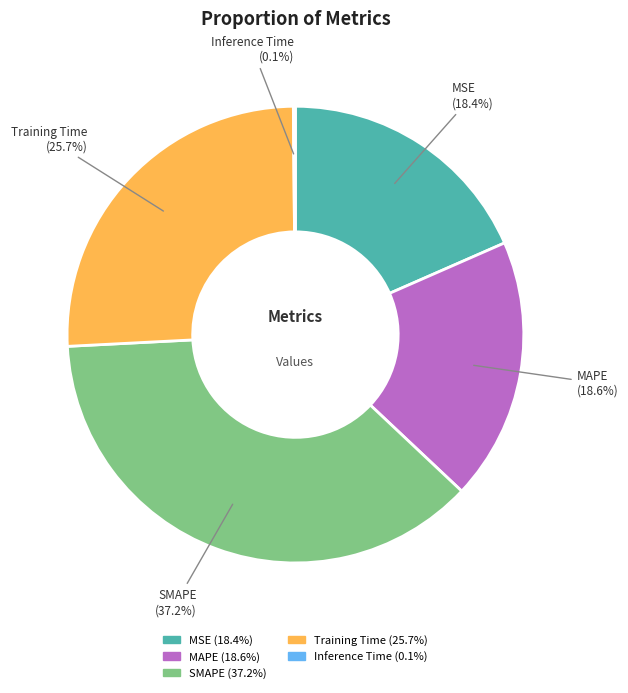

Is there a majority slice in this chart?

No